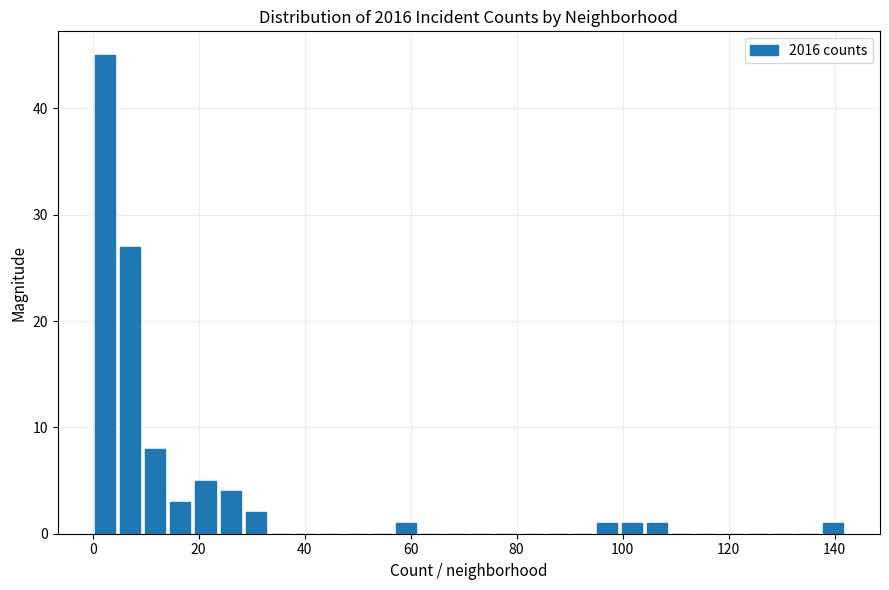

Read against the x-axis, roughly where is the centre of the tallest bar?

2